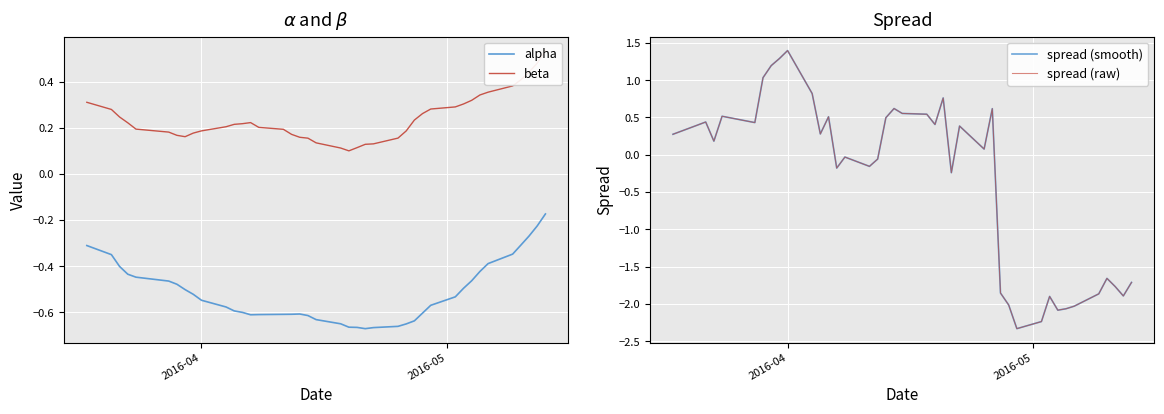

True or false: alpha has more than 2 interior local peaks.

False